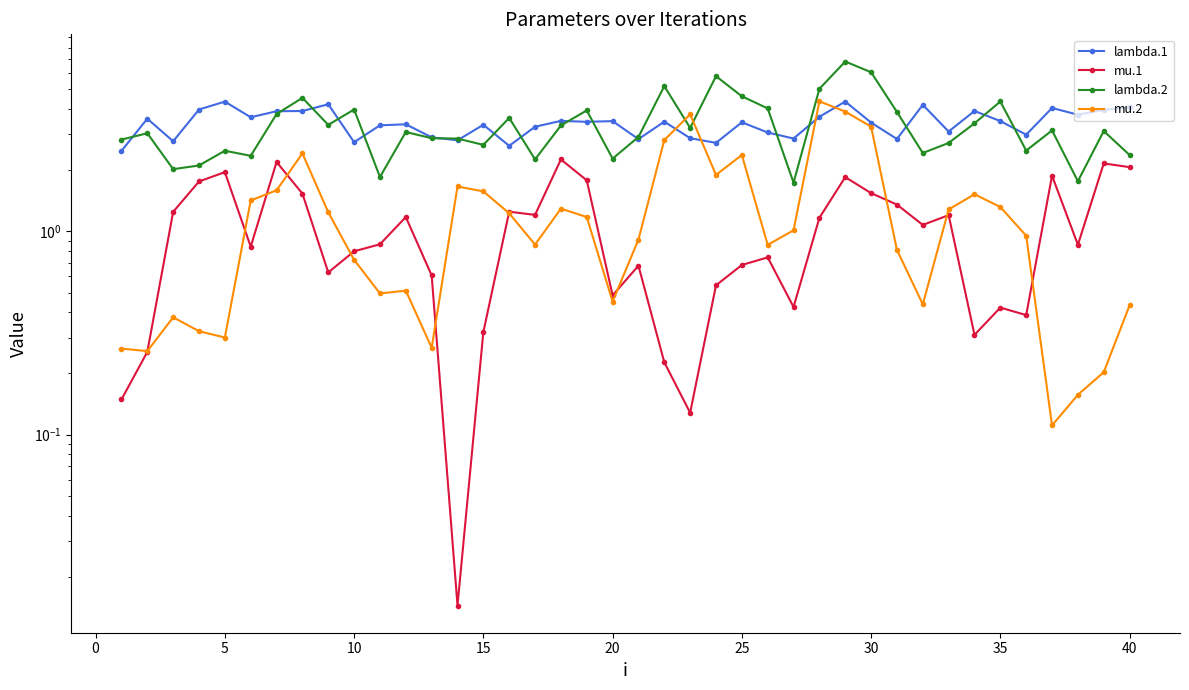

What are all the series names shown in the legend?

lambda.1, mu.1, lambda.2, mu.2